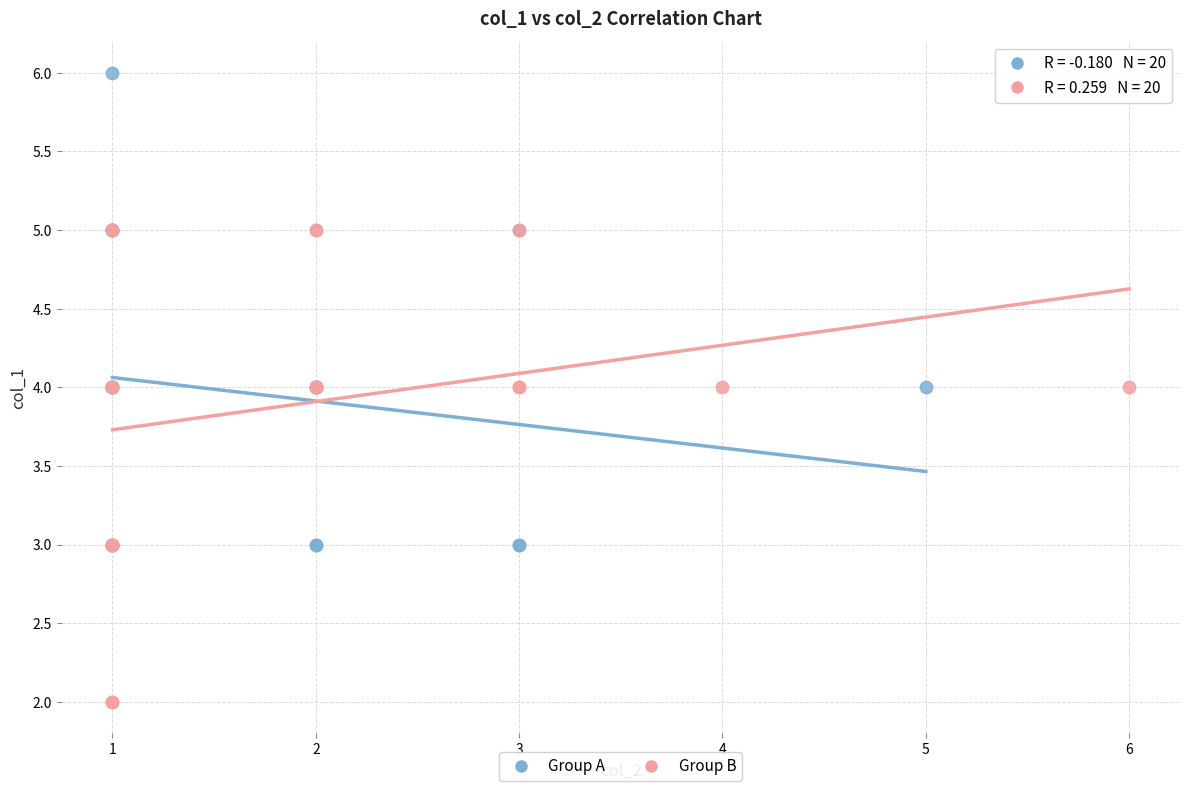

What are all the series names shown in the legend?

Group A, Group B